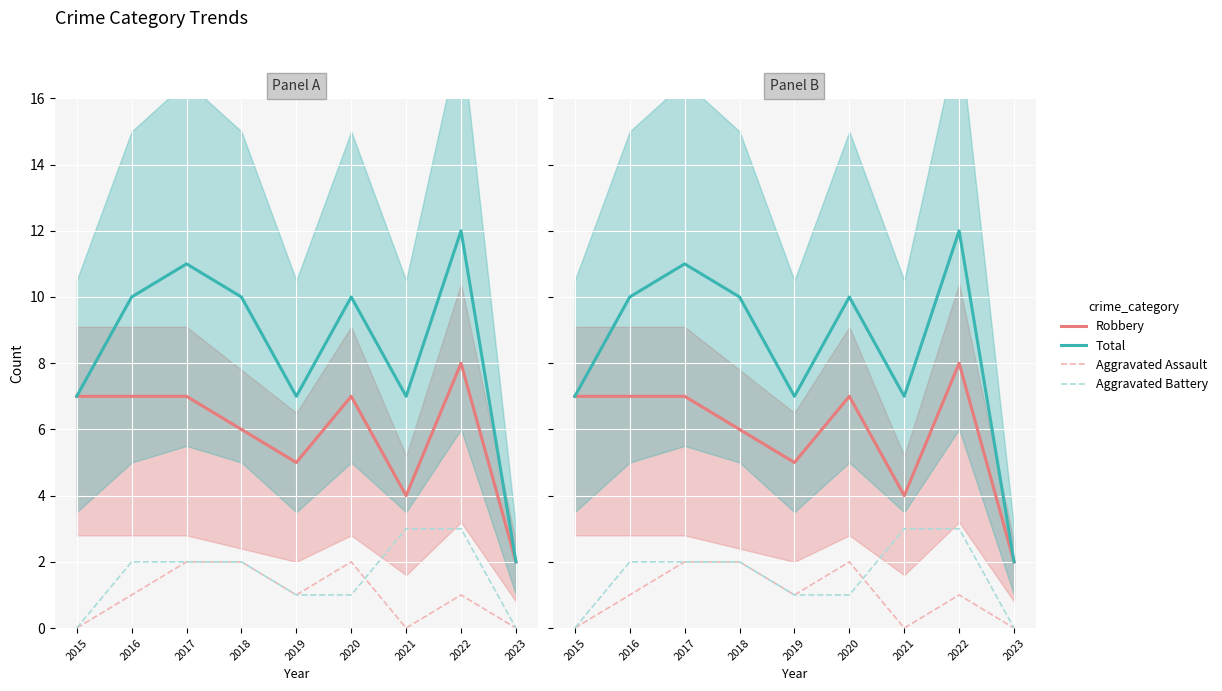

True or false: Aggravated Battery and Total cross at least once.

False